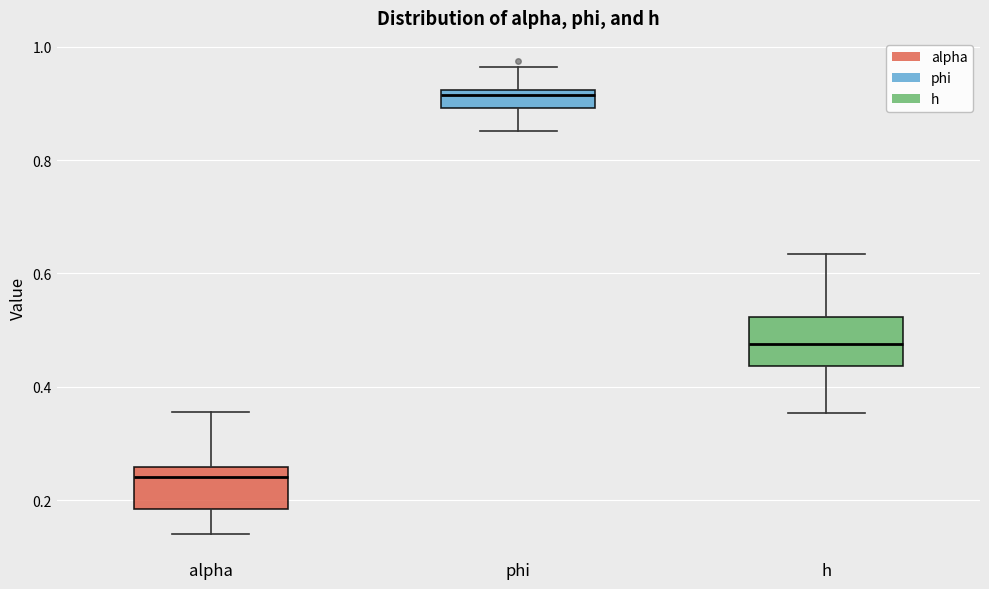

Where is the upper edge of the box for phi on the y-axis? The values are not printed on the chart, so give them approximately, as read against the axis.

0.92